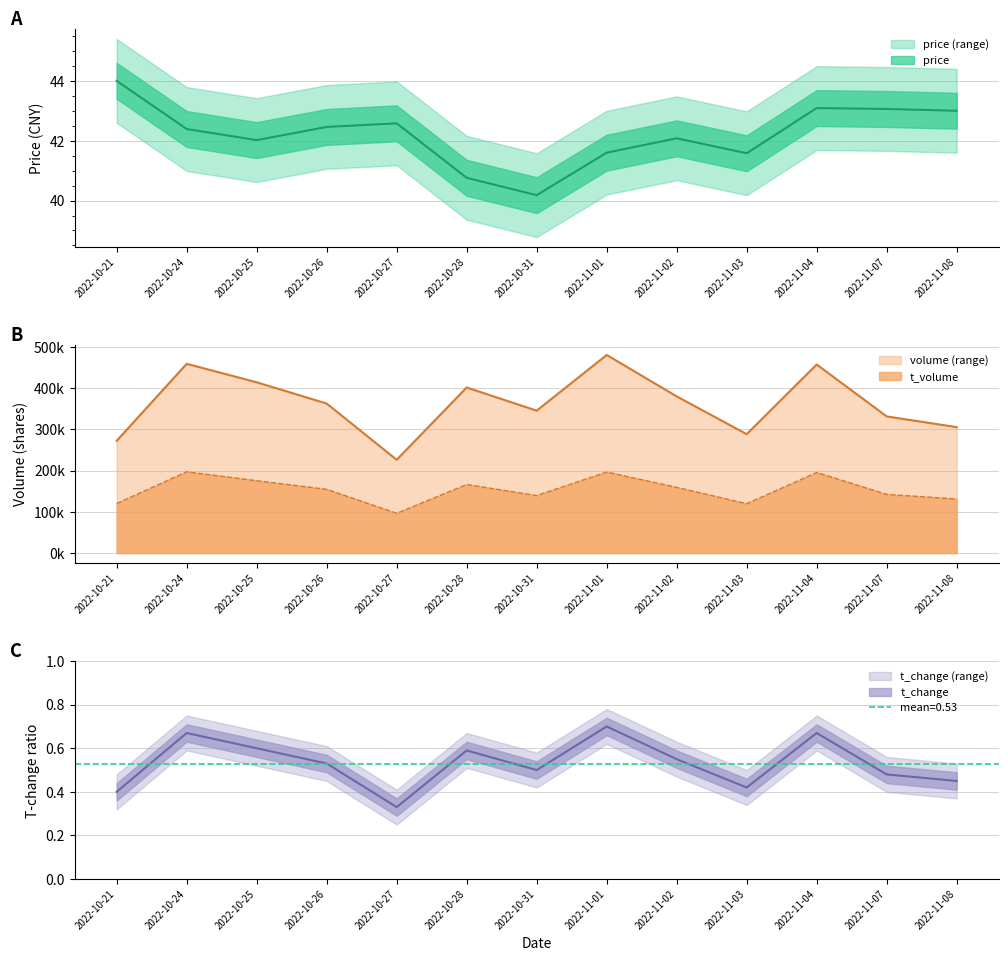

What is the approximate value of price at 2022-10-31?

40.2